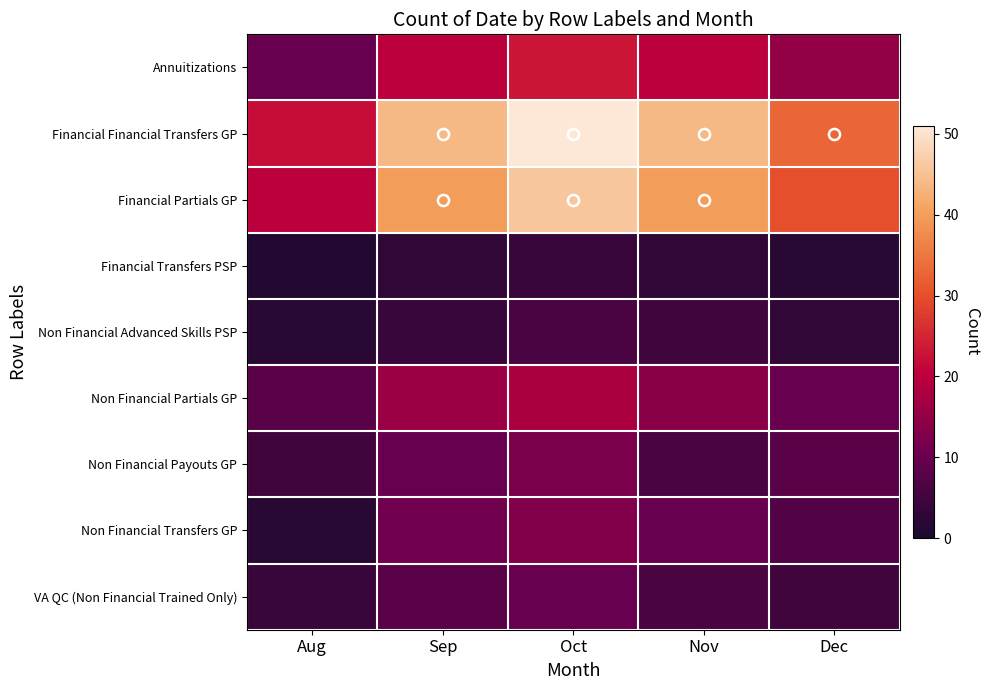

List the series in order of their peak value, highest first.

Financial Financial Transfers GP, Financial Partials GP, Annuitizations, Non Financial Partials GP, Non Financial Transfers GP, Non Financial Payouts GP, VA QC (Non Financial Trained Only), Non Financial Advanced Skills PSP, Financial Transfers PSP